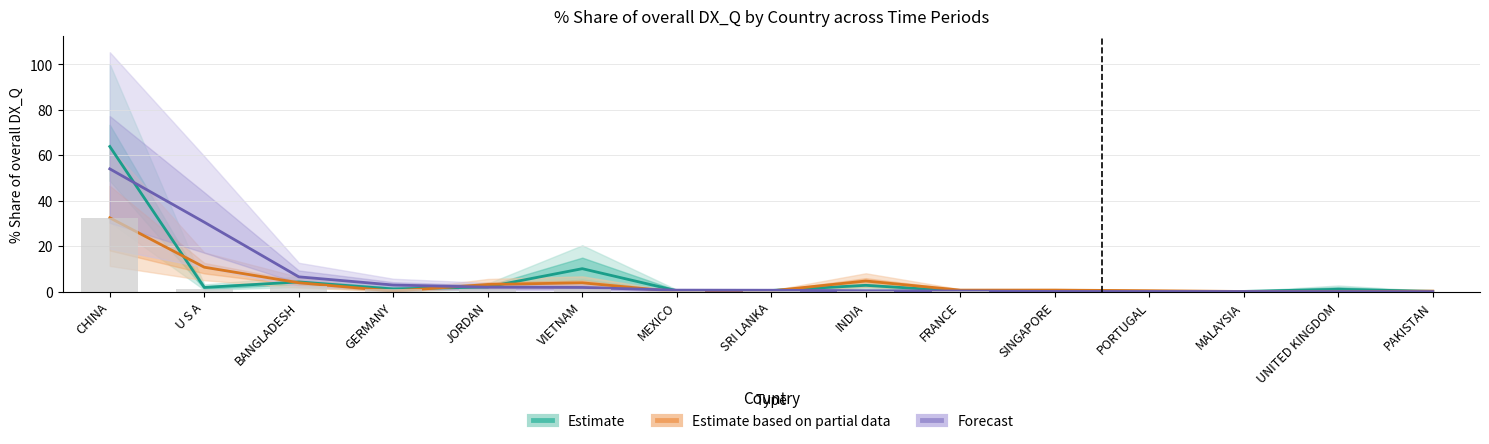

Are the bars horizontal?

No